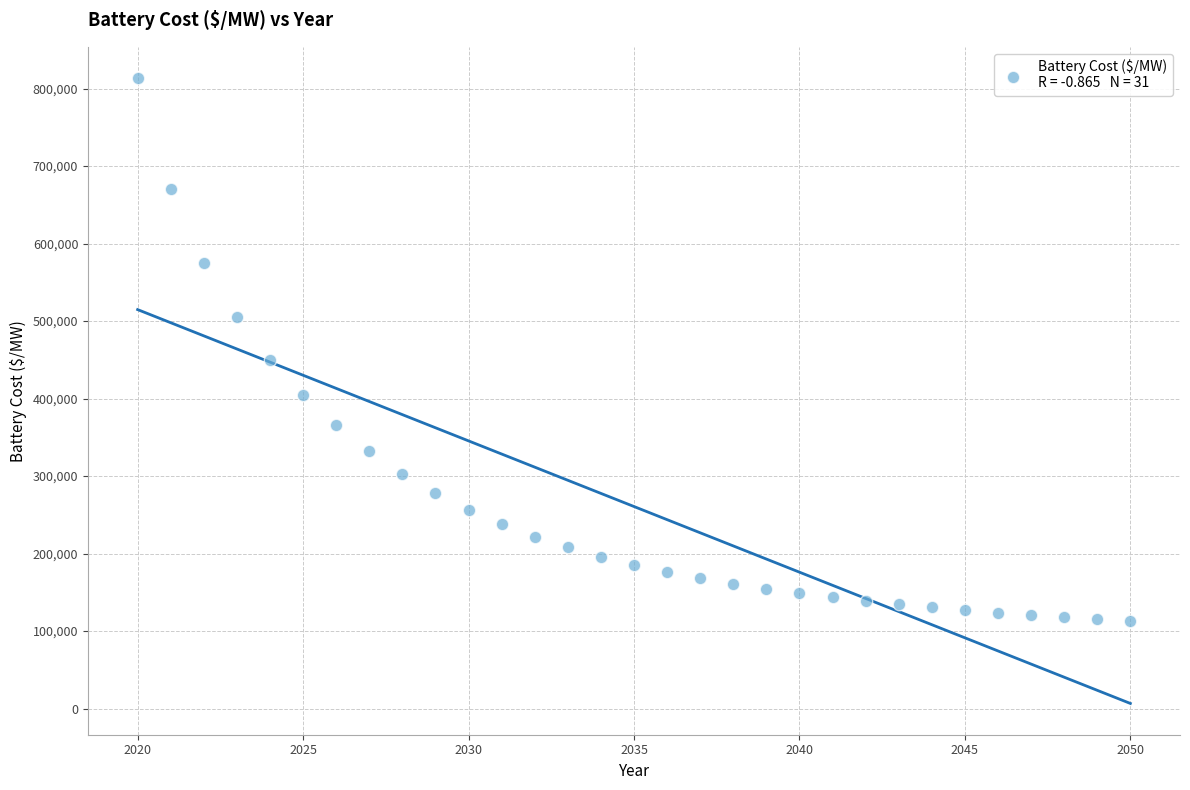

What Y value in the scatter plot is closest to 463132?

450056.9